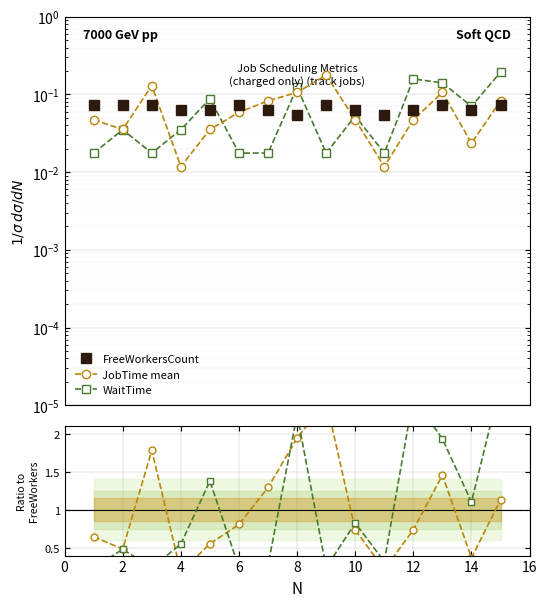

How many categories are shown in the chart?

15